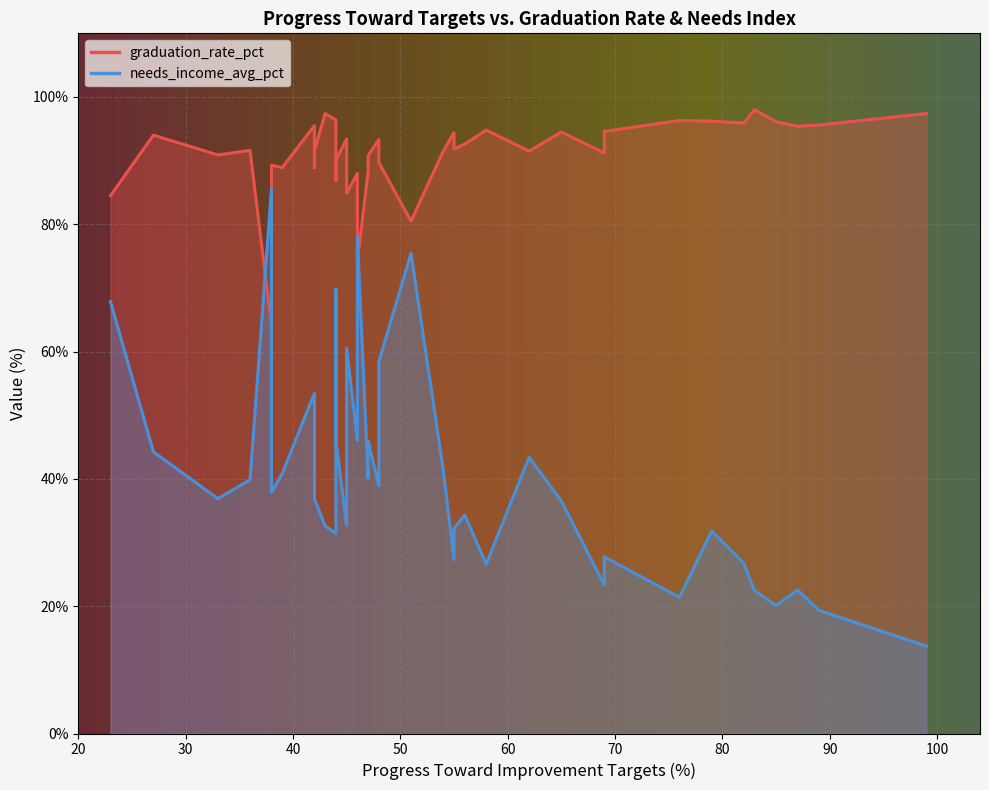

What is the sum of the graduation_rate_pct values at 99 and 87?

192.8